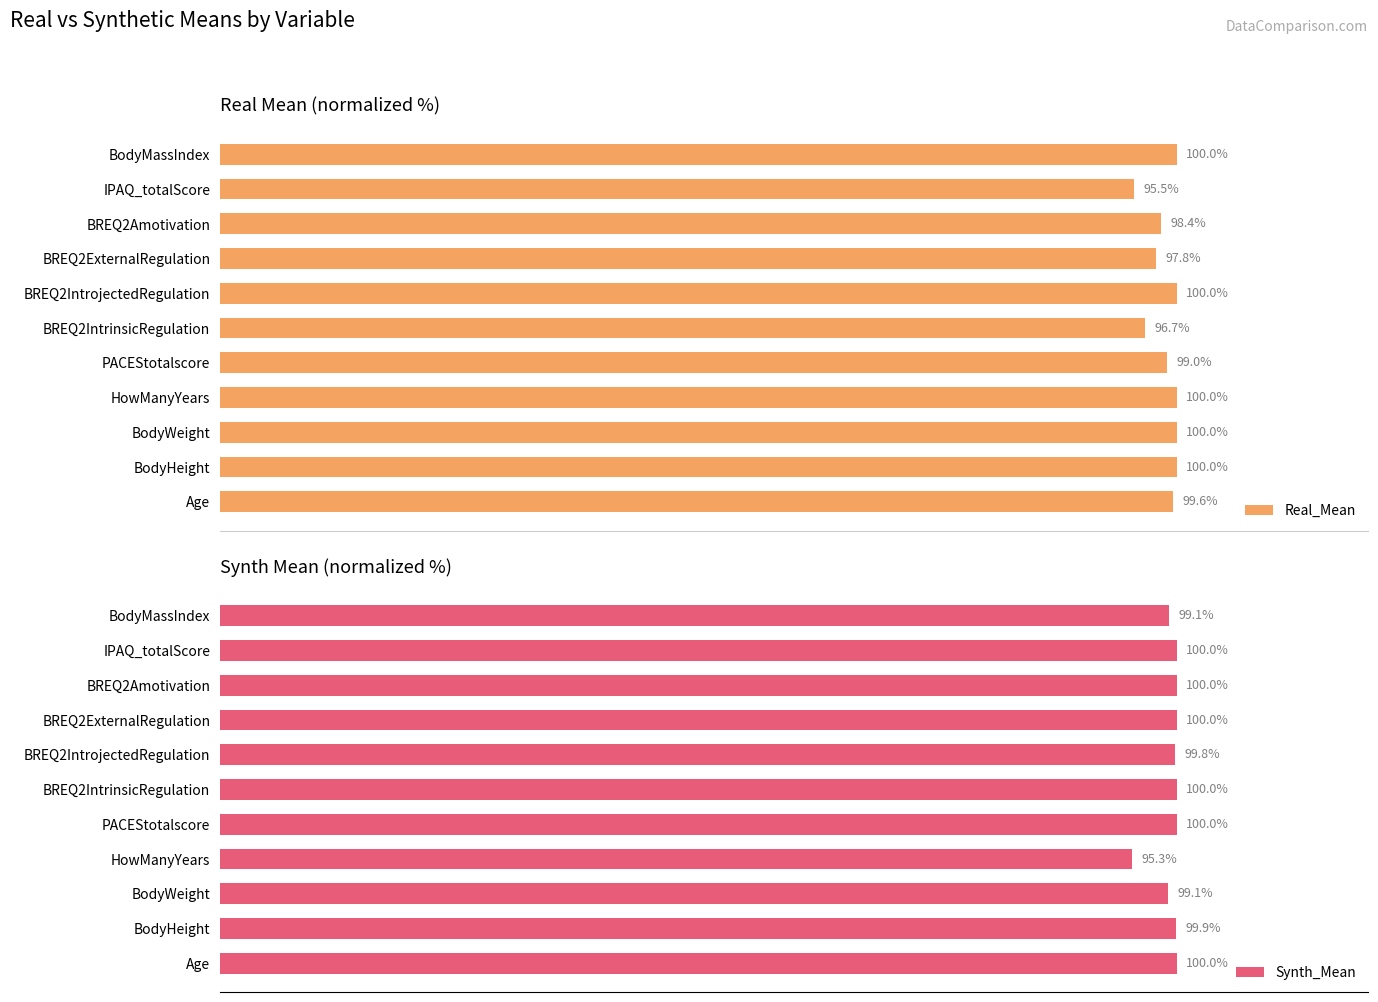

Which category has the lowest value in the Synth_Mean series?

HowManyYears